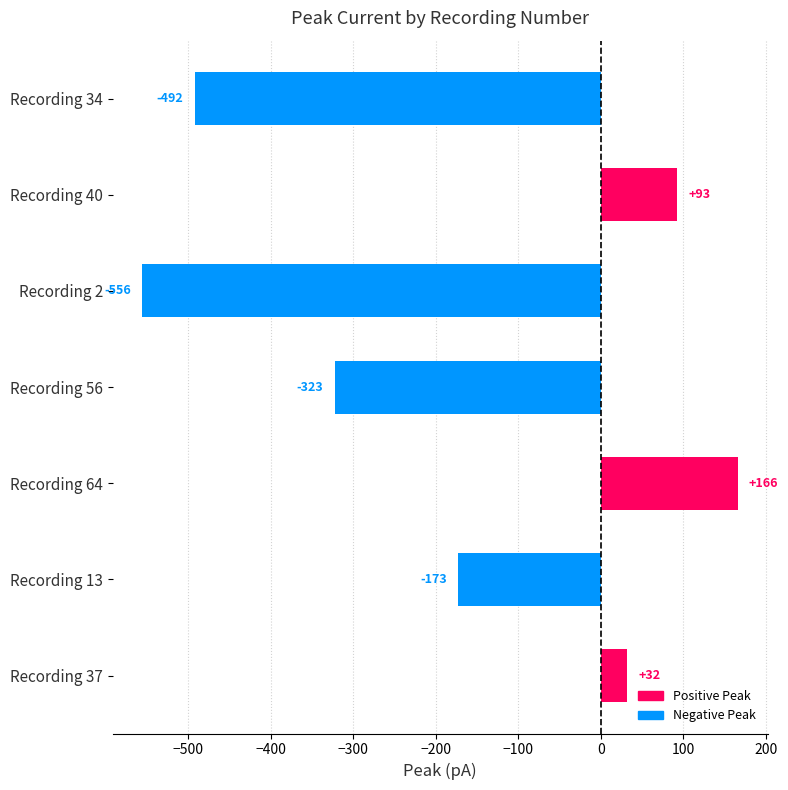

Where is the data nearest to the value -194?

Recording 13